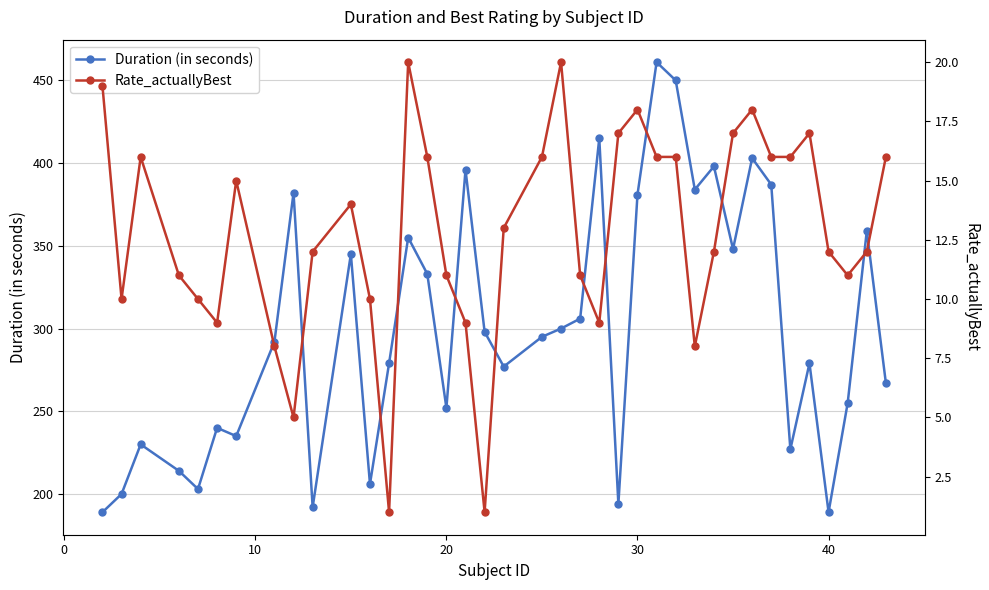

Reading left to right, extract all data points from this chart.

Duration (in seconds): 189	200	230	214	203	240	235	292	382	192	345	206	279	355	333	252	396	298	277	295	300	306	415	194	381	461	450	384	398	348	403	387	227	279	189	255	359	267
Rate_actuallyBest: 19	10	16	11	10	9	15	8	5	12	14	10	1	20	16	11	9	1	13	16	20	11	9	17	18	16	16	8	12	17	18	16	16	17	12	11	12	16